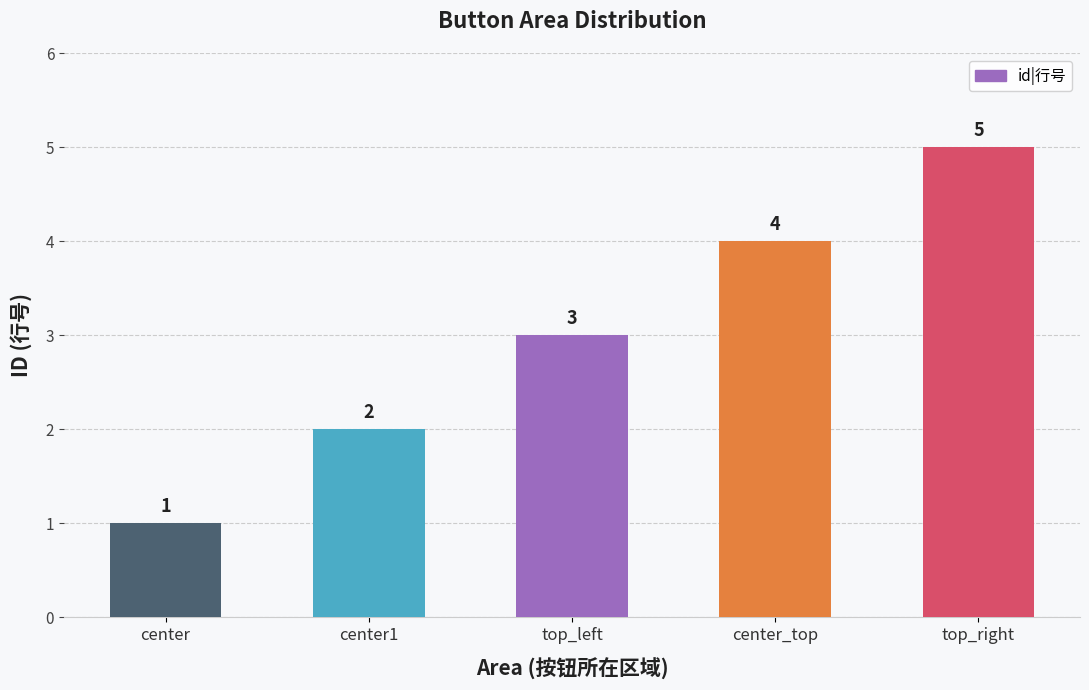

What is the label of the 3rd bar from the left?

top_left